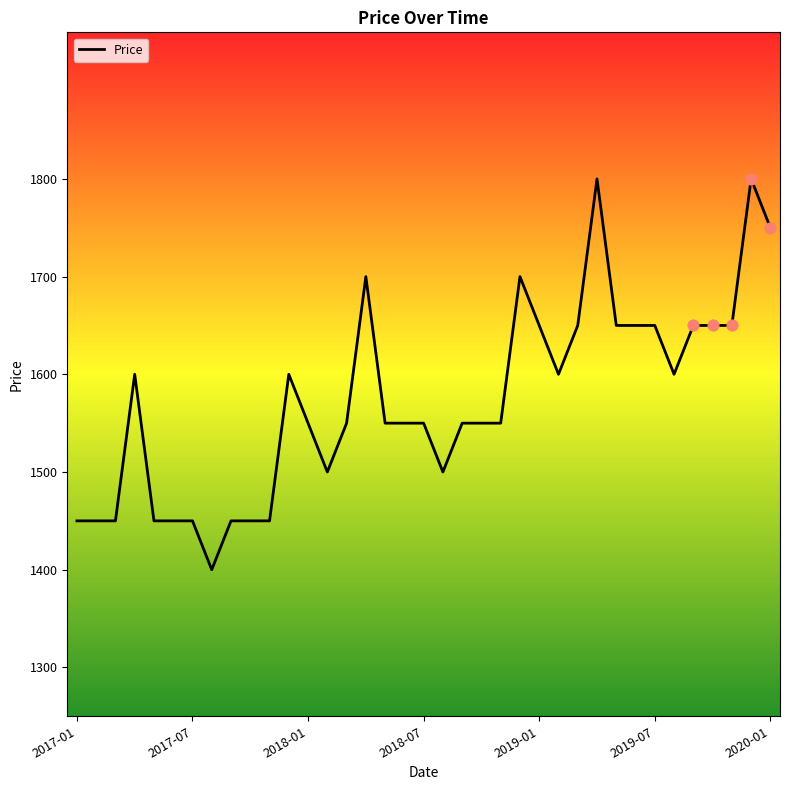

What is the greatest value displayed?

1800